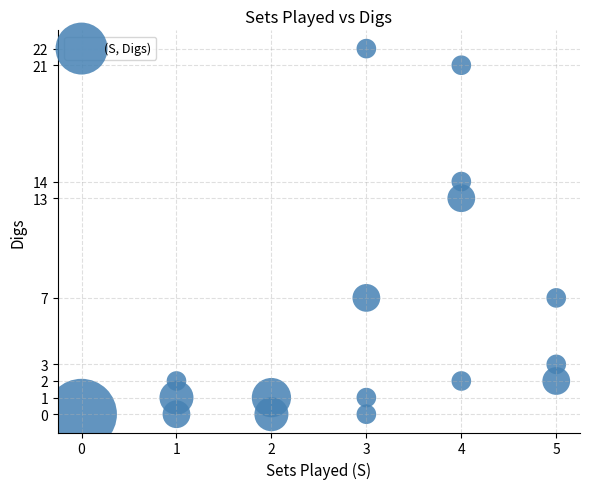

What is the range of X values (max minus min)?

5